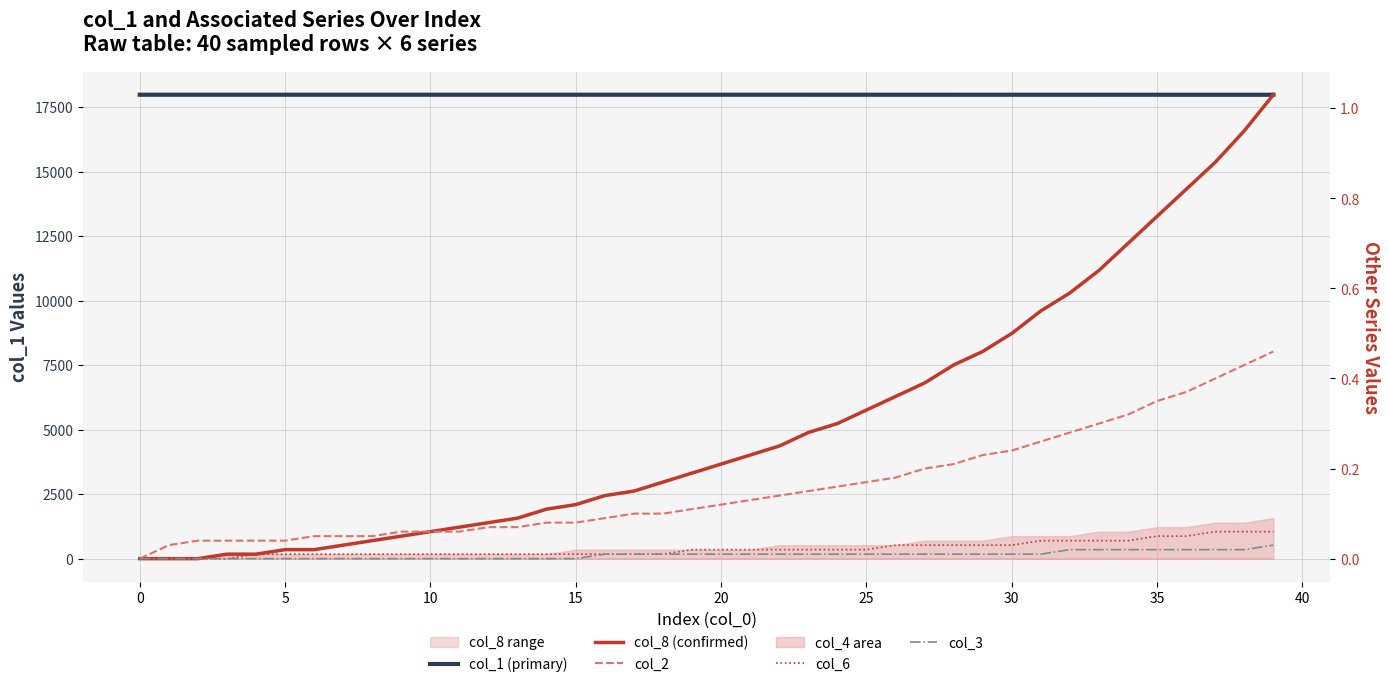

What is the sum of the col_1 (primary) values at 12 and 32?

35962.8